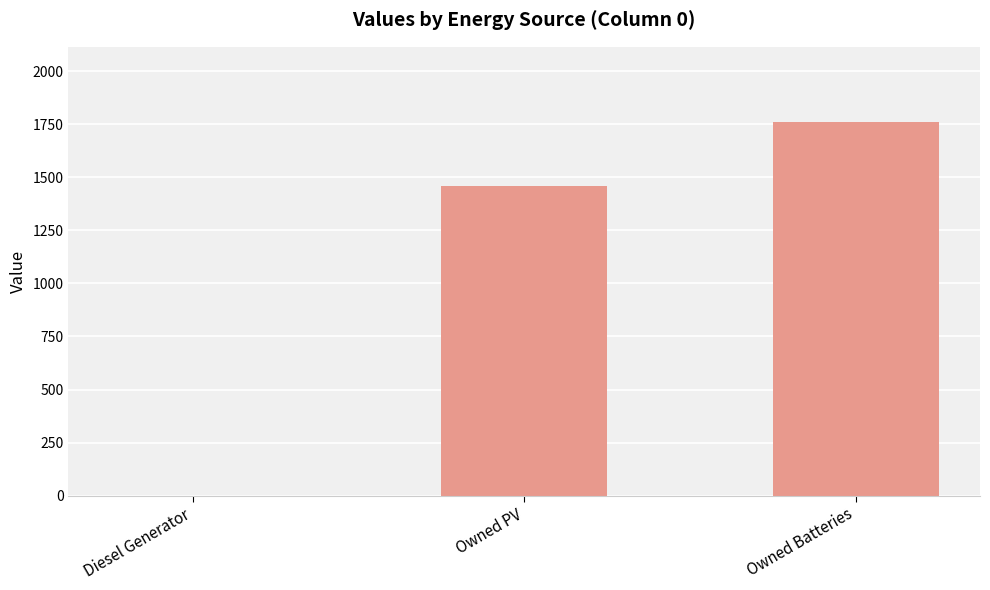

What value does the data have at Owned PV, to the nearest 10?

1460